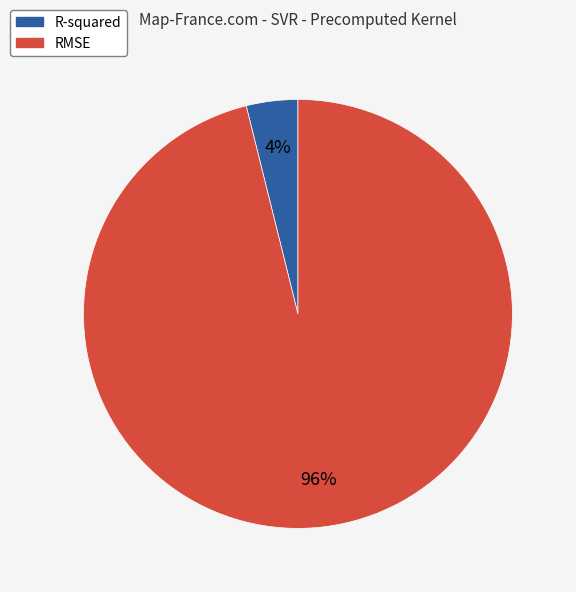

Do R-squared and RMSE together represent more than half of the pie?

Yes